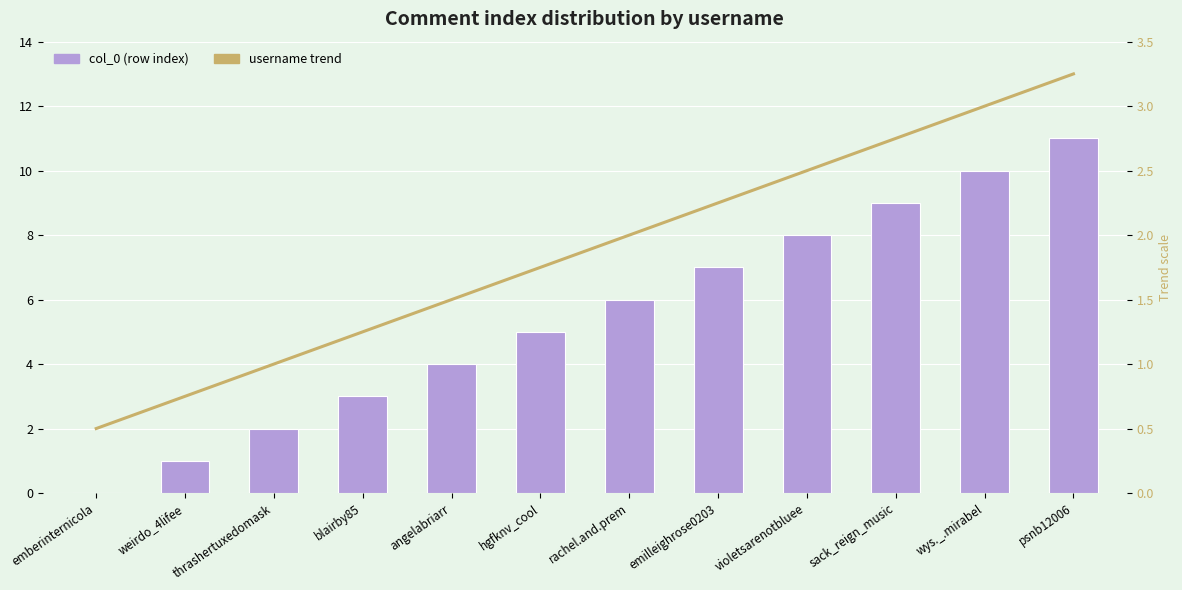

What is the label of the 7th bar from the right?

hgfknv_cool